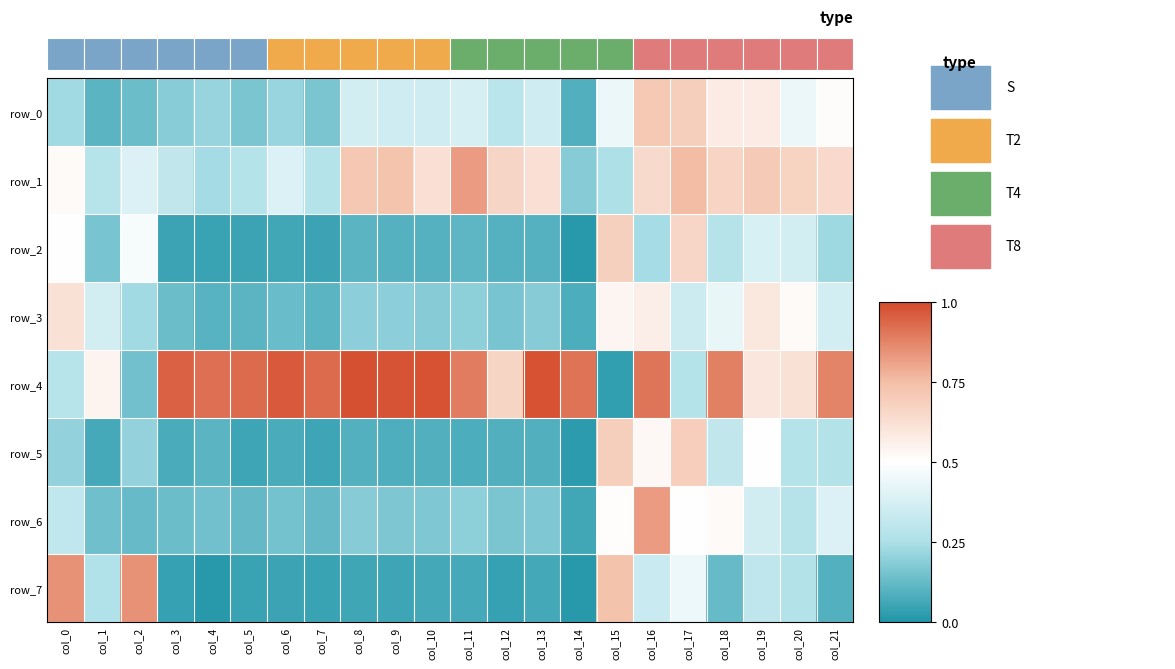

What is the sum of all row_4 values?

16.3